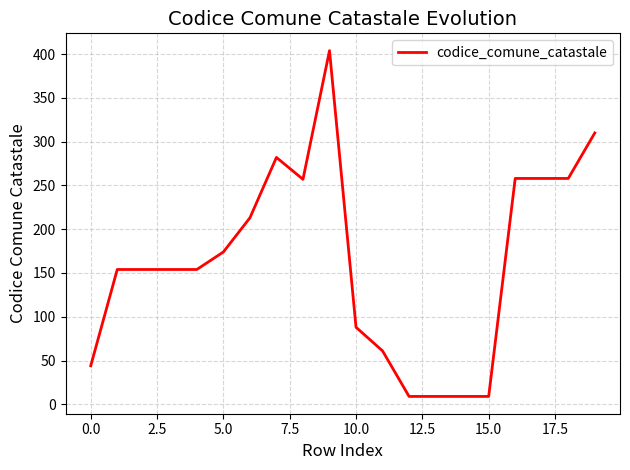

What is the smallest value displayed?

9